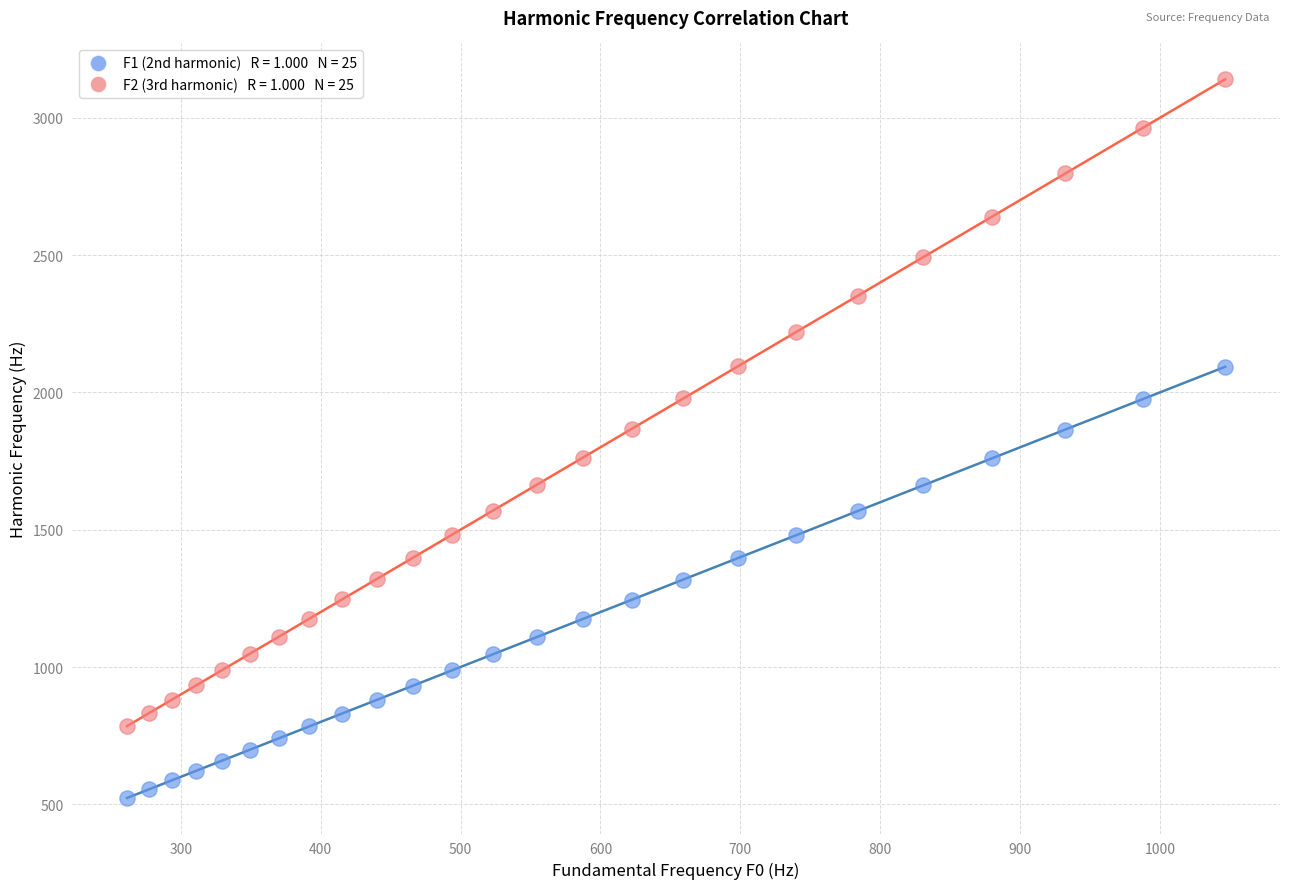

Across all data points, what is the range of X values (max minus min)?

784.9